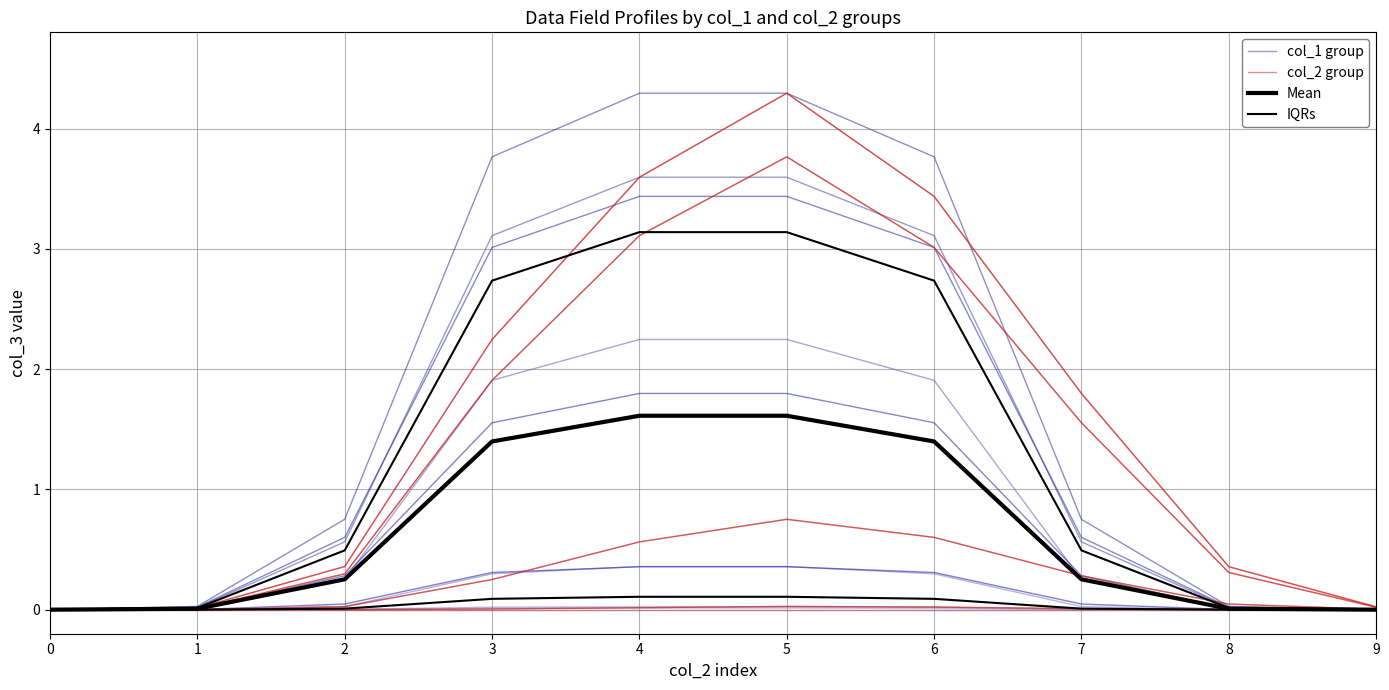

Rank the series at 0 from highest to lowest value.

col_1 group, col_2 group, Mean, IQRs